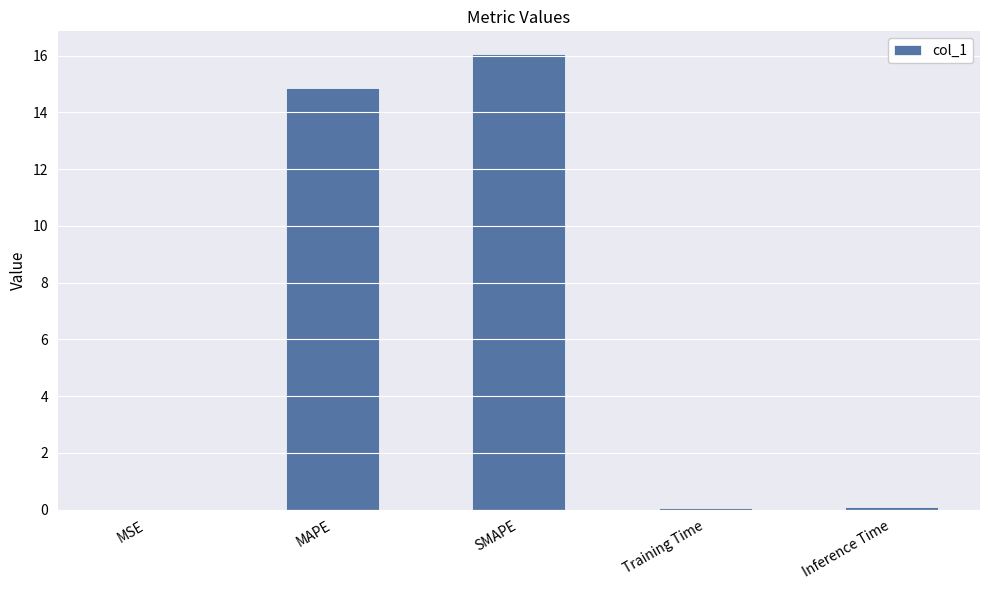

Is it true that the value at MSE is 0.0?

True